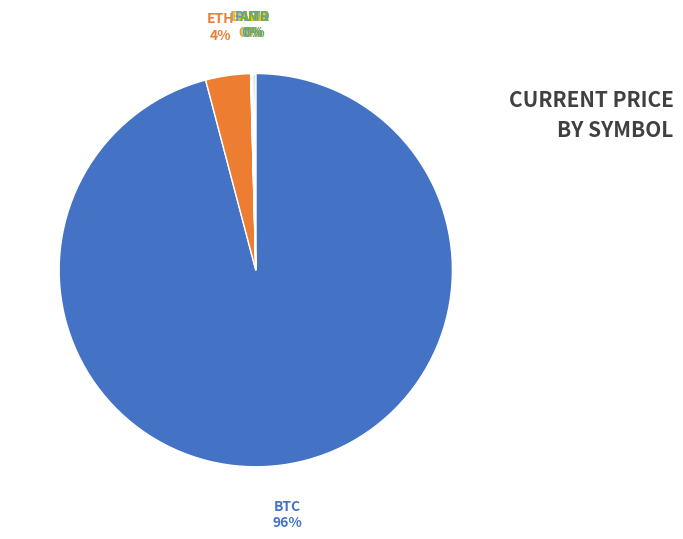

What is the largest slice in the pie chart?

BTC